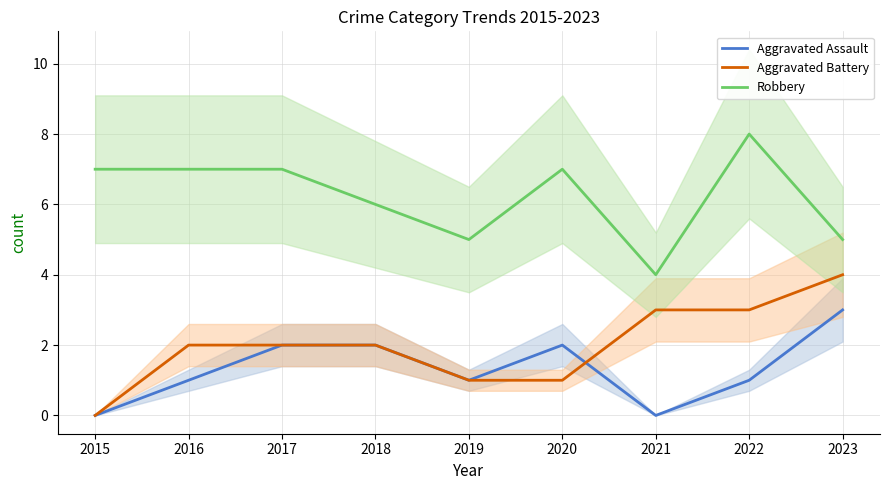

Does the chart display data point markers on the line(s)?

No